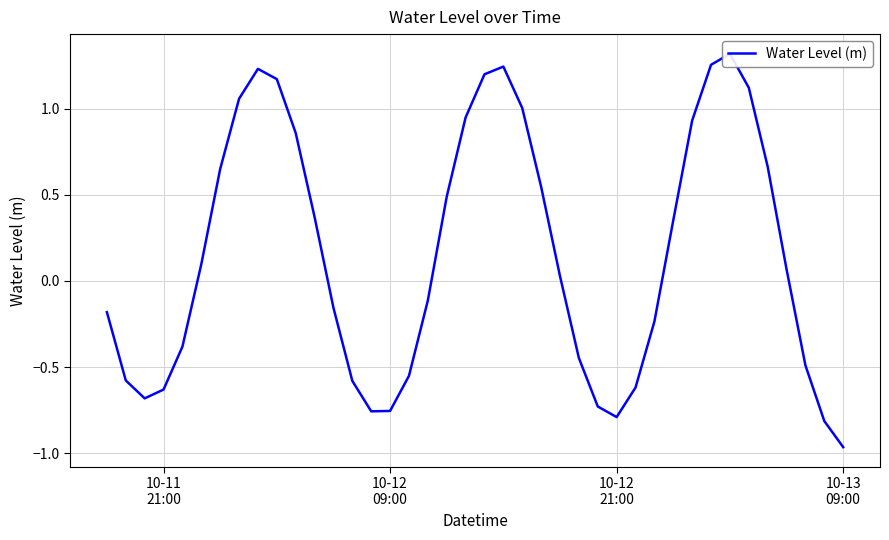

What is the greatest value displayed?

1.3